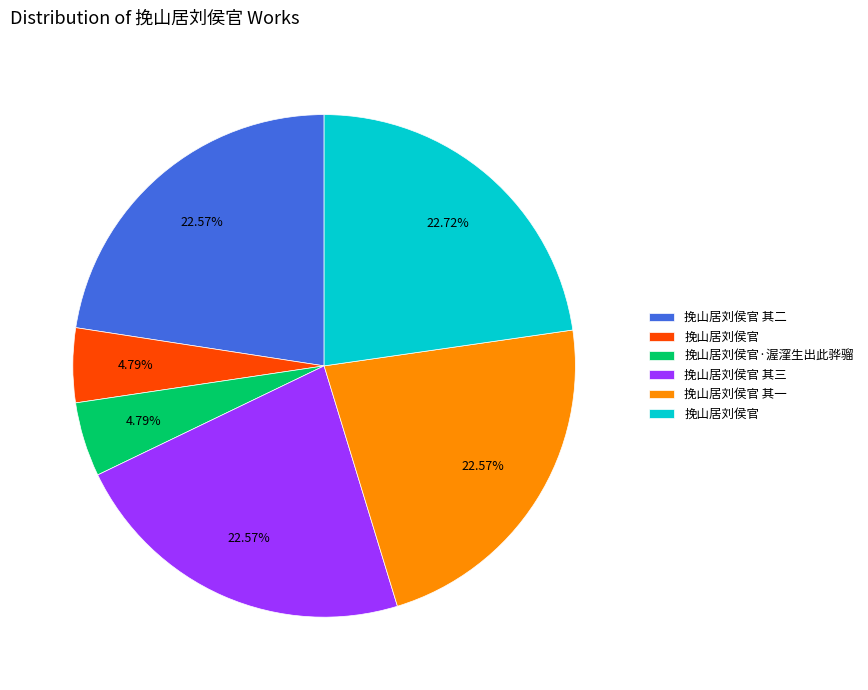

Is there a majority slice in this chart?

No